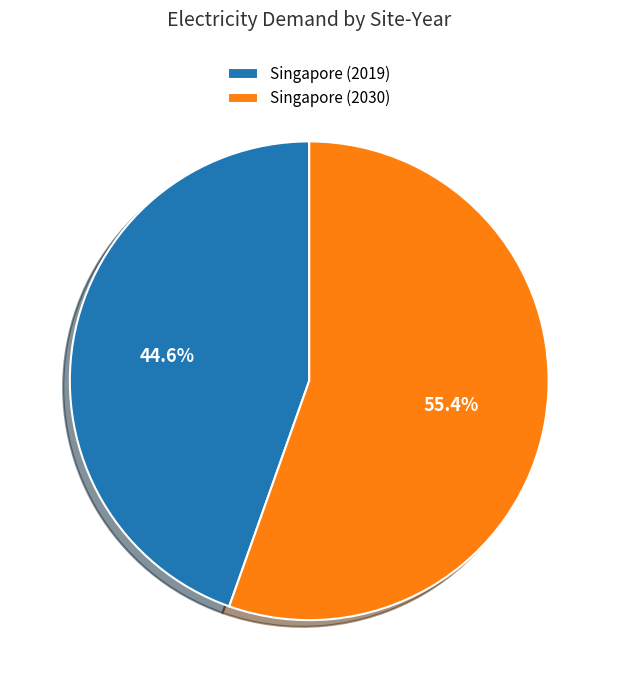

True or false: Singapore (2030) accounts for 41% of the total.

False